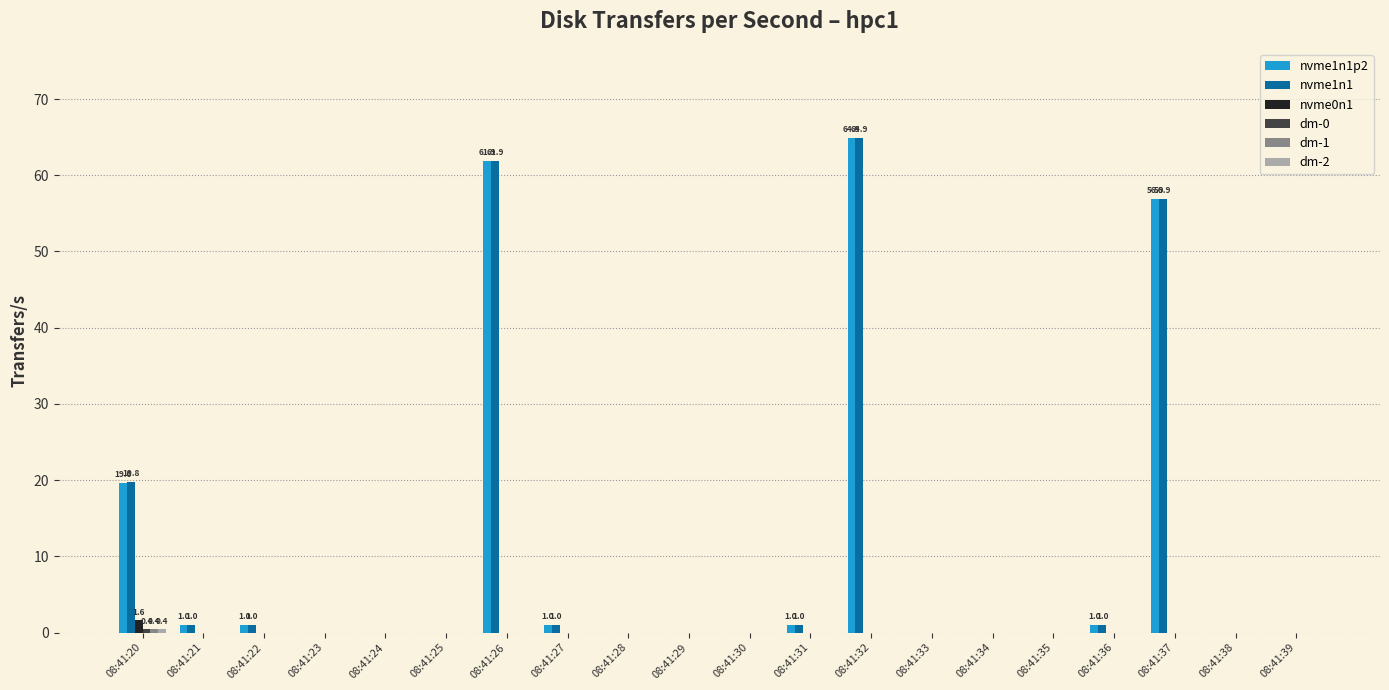

Is the value of nvme1n1p2 at 08:41:26 greater than the value of nvme0n1 at 08:41:26?

Yes